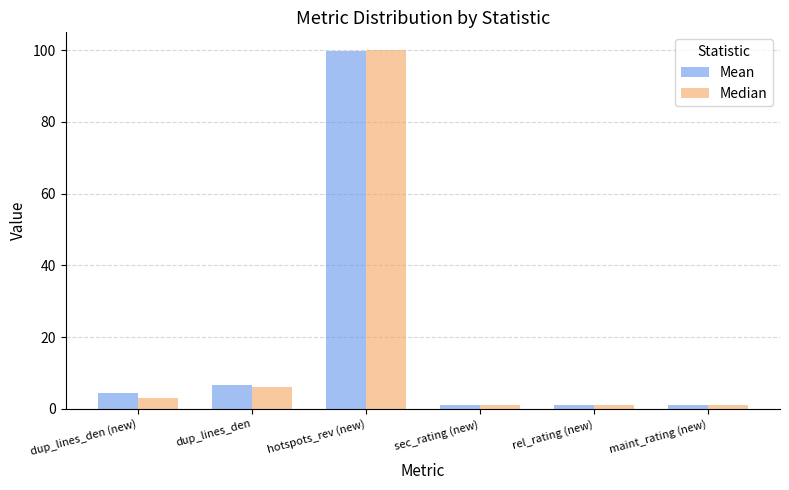

How many bars are there in each group?

2